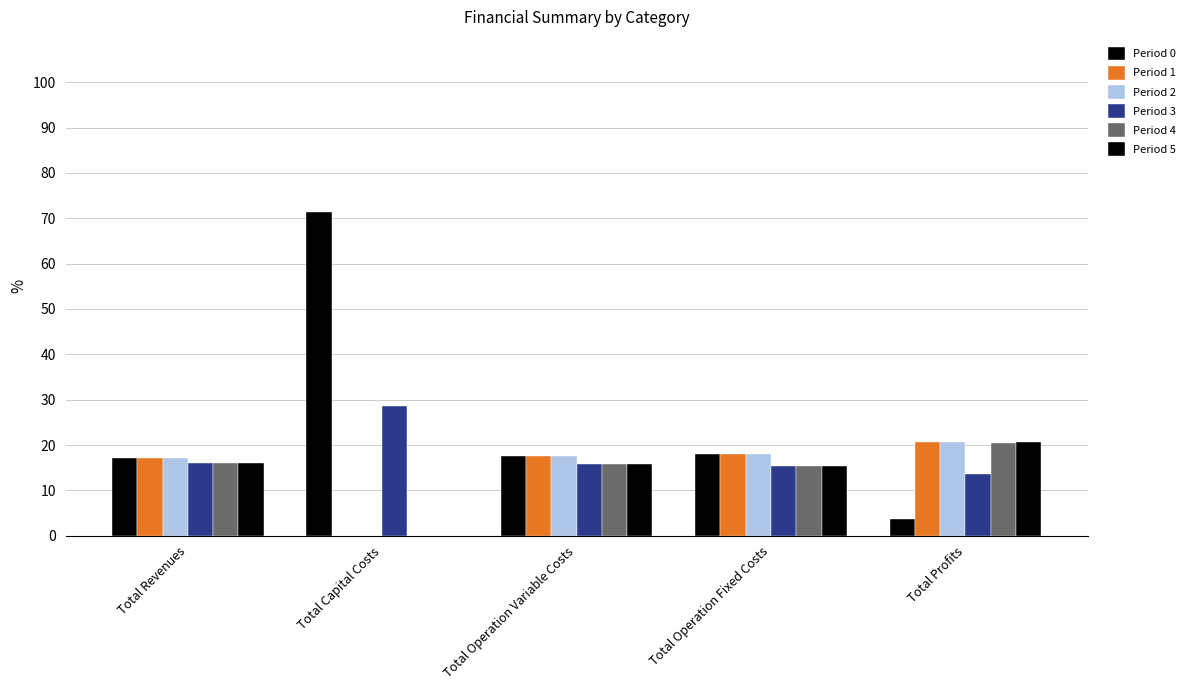

Which label corresponds to the largest value in the chart?

Total Capital Costs